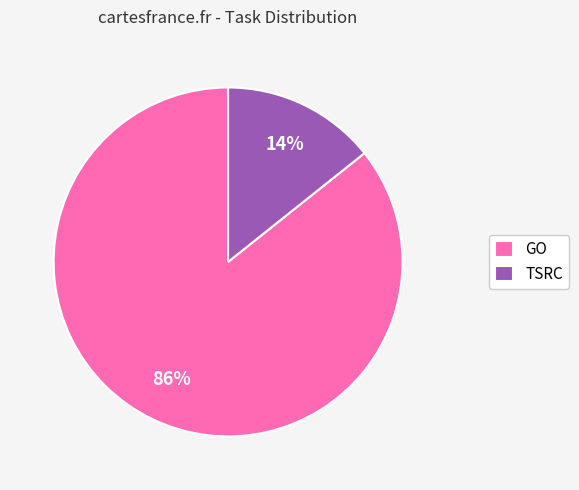

To the nearest percent, what percentage of the pie is TSRC?

14%